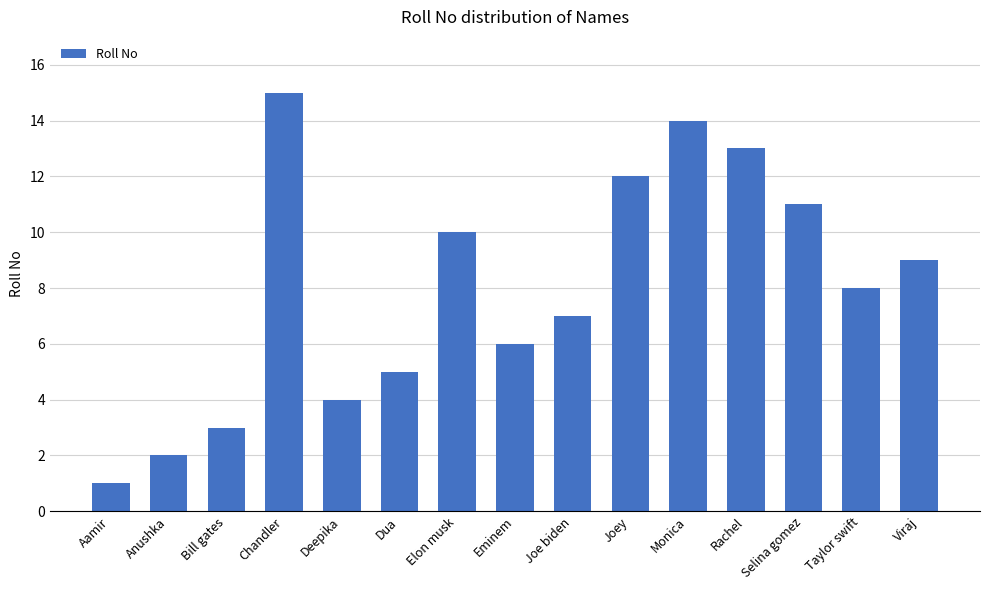

What is the smallest value displayed?

1